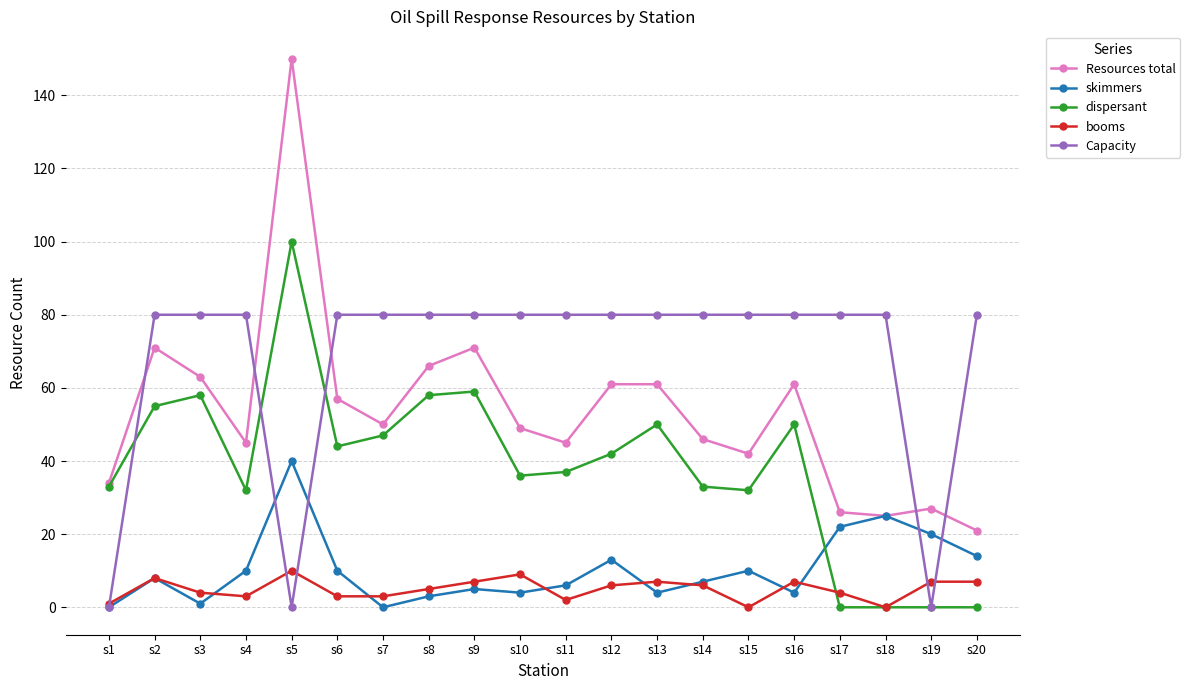

Which label corresponds to the largest value in the chart?

s5